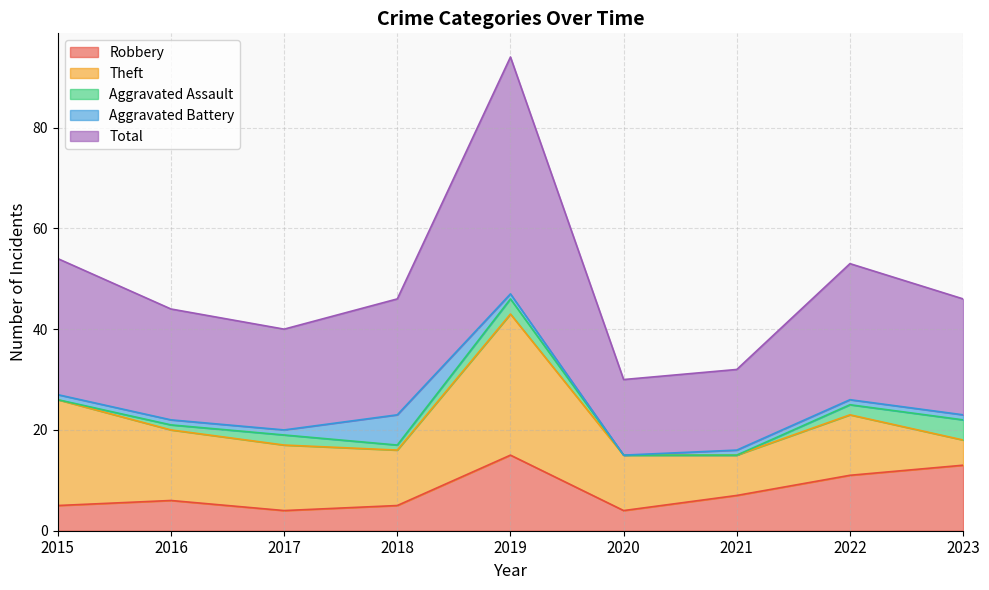

What is the average value of the Aggravated Assault series?

1